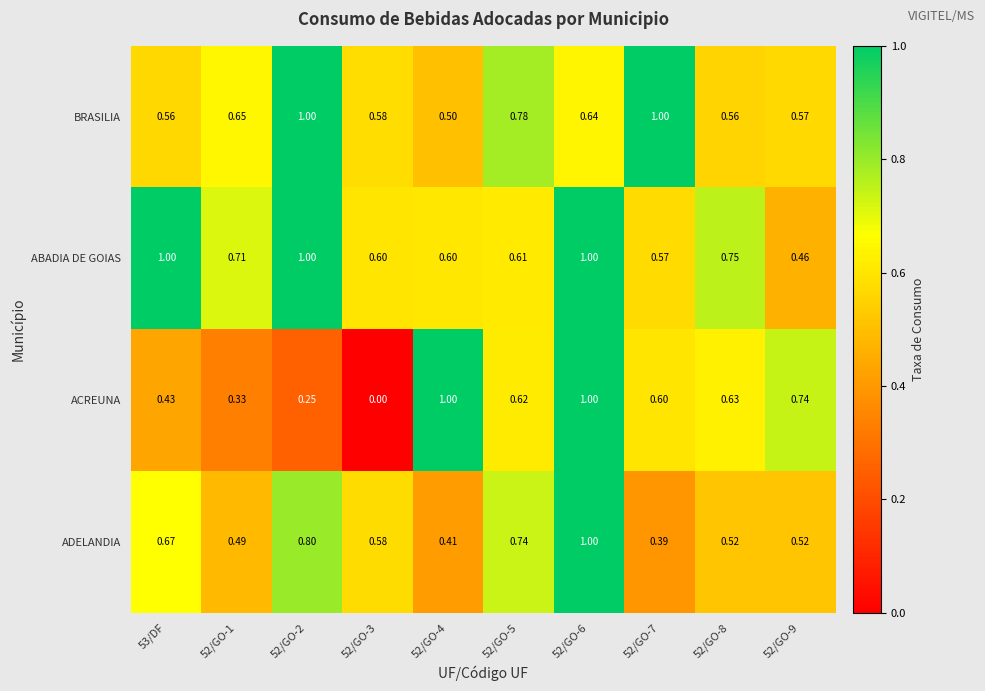

Between 53/DF and 52/GO-4, which series saw the biggest shift?

ACREUNA